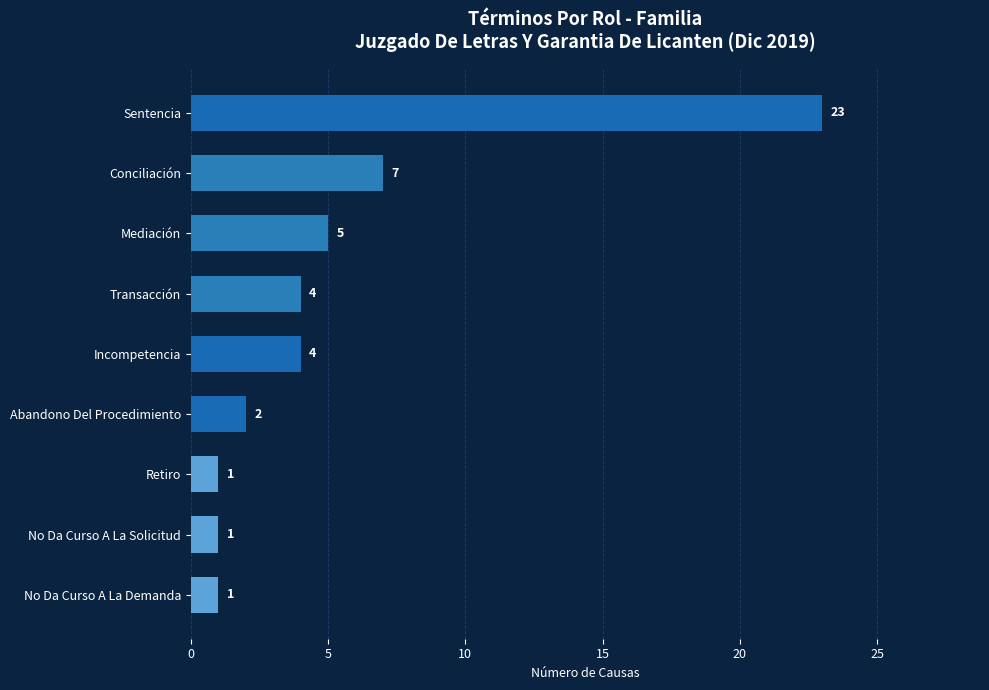

Reading bottom to top, transcribe all the data shown in this chart.

No Da Curso A La Demanda=1	No Da Curso A La Solicitud=1	Retiro=1	Abandono Del Procedimiento=2	Incompetencia=4	Transacción=4	Mediación=5	Conciliación=7	Sentencia=23